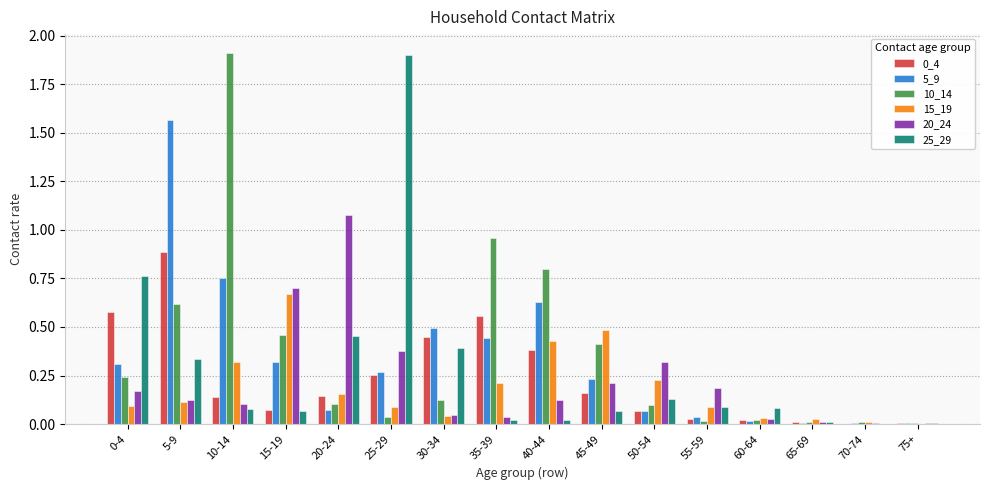

At which category is the sum across all series the highest?

5-9